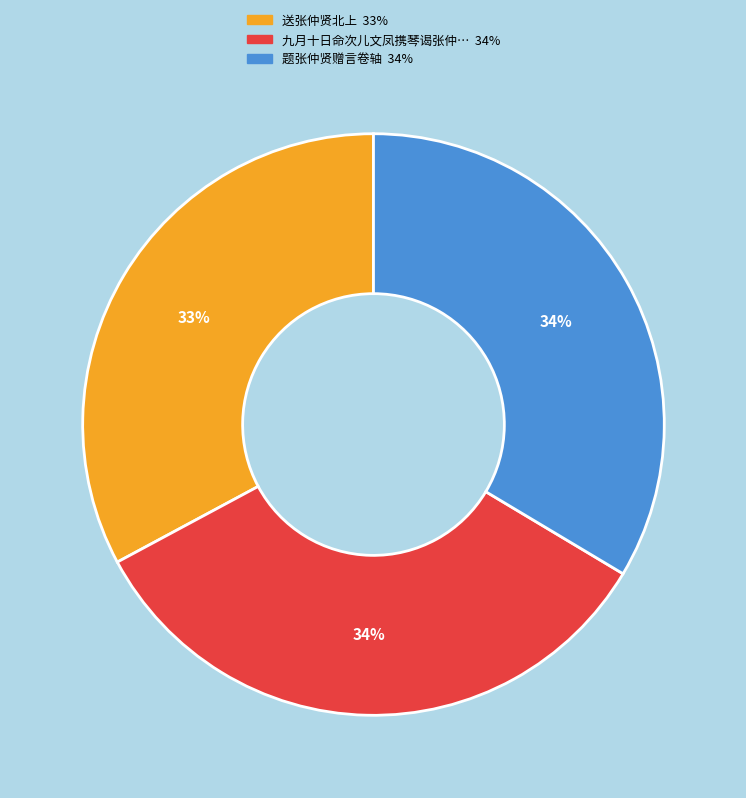

To the nearest percent, what is the average slice percentage?

33%